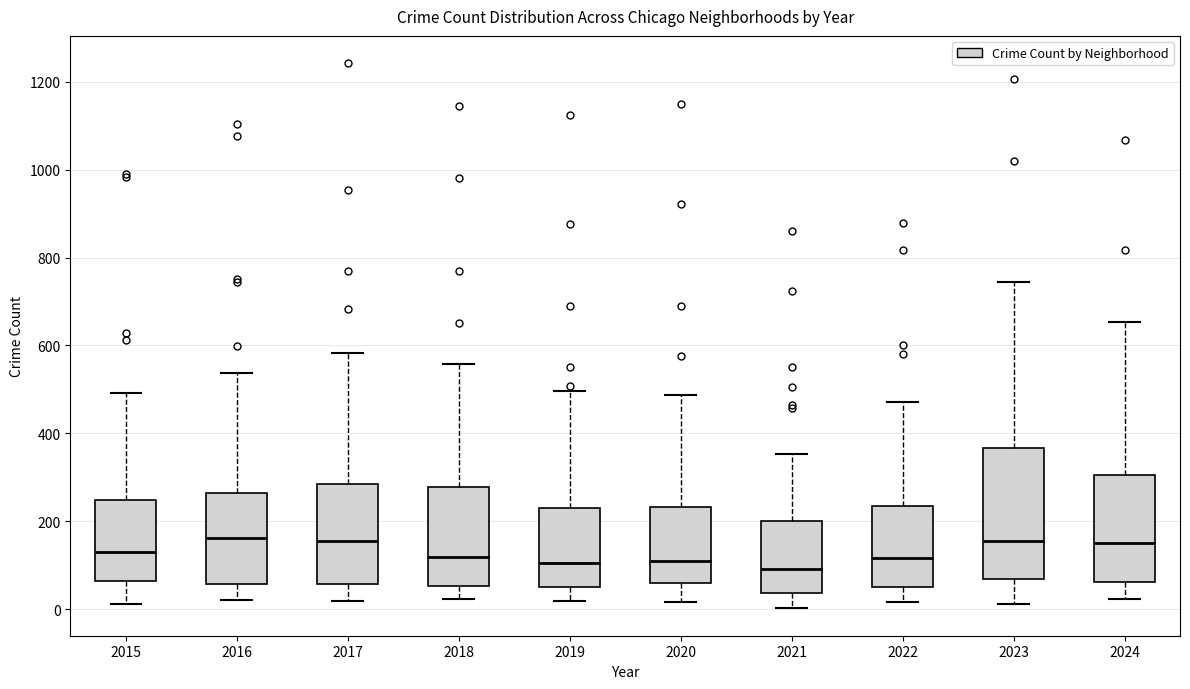

Reading left to right, transcribe this box plot: for each box, give where its median line is, the range the box spans, and where its two whiskers end, as read against the y-axis. The values are not printed on the chart, so give them approximately, as read against the axis.

2015: median 120, box 60 to 240, whiskers 20 to 500
2016: median 160, box 60 to 260, whiskers 20 to 540
2017: median 160, box 60 to 280, whiskers 20 to 580
2018: median 120, box 60 to 280, whiskers 20 to 560
2019: median 100, box 60 to 240, whiskers 20 to 500
2020: median 100, box 60 to 240, whiskers 20 to 480
2021: median 100, box 40 to 200, whiskers 0 to 360
2022: median 120, box 60 to 240, whiskers 20 to 480
2023: median 160, box 60 to 360, whiskers 20 to 740
2024: median 160, box 60 to 300, whiskers 20 to 660